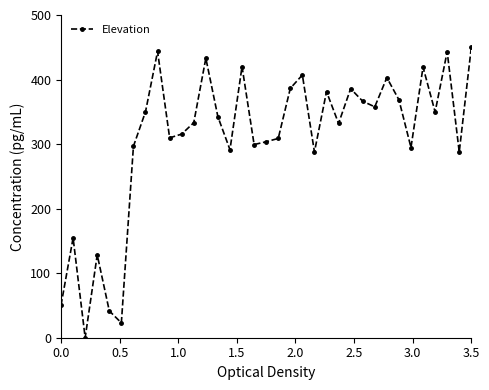

Does the chart display data point markers on the line(s)?

Yes